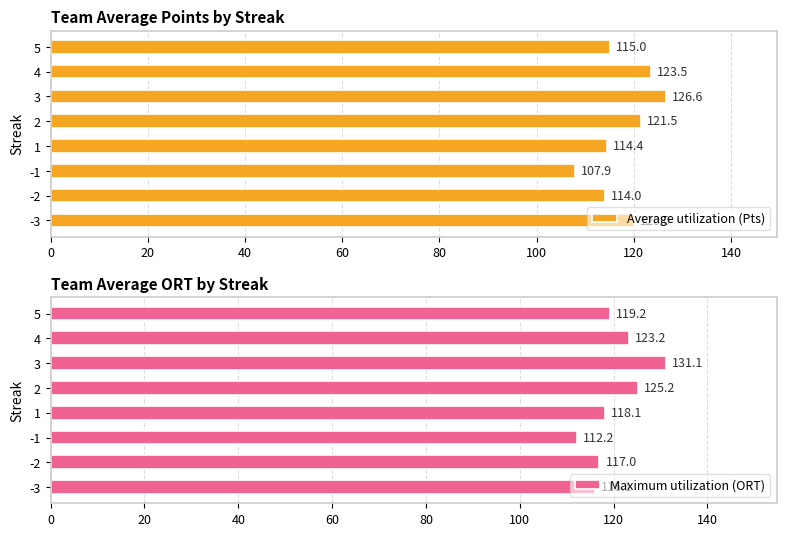

The Average utilization (Pts) series shows 126.6 at 3. True or false?

True